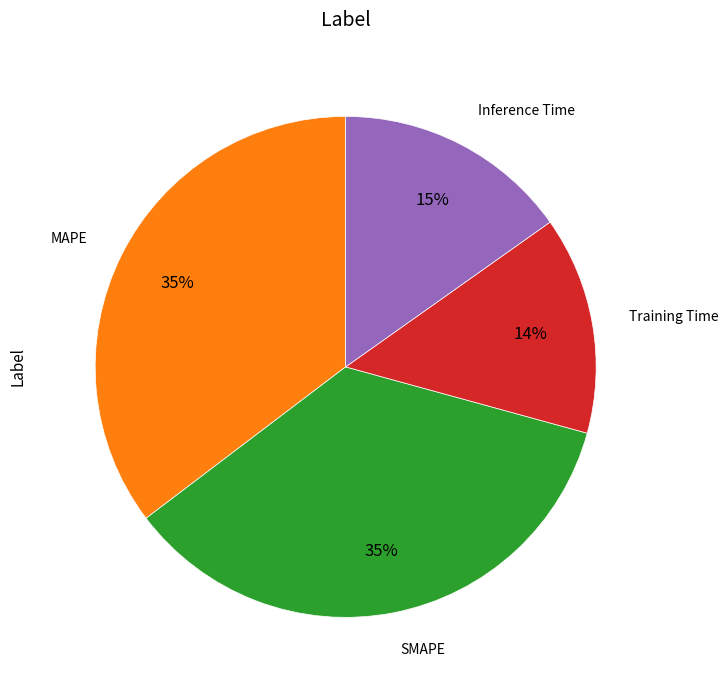

Is there a majority slice in this chart?

No